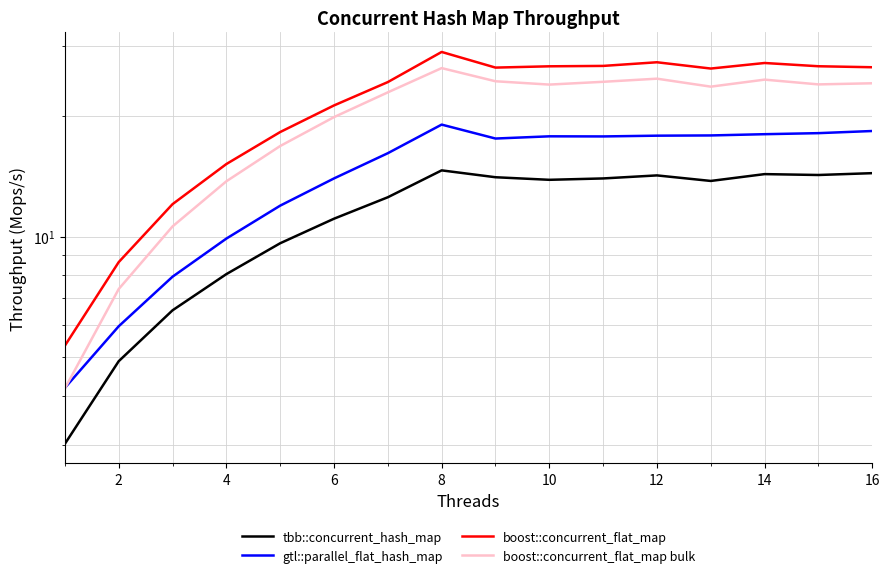

How many interior local valleys does the boost::concurrent_flat_map series have?

2